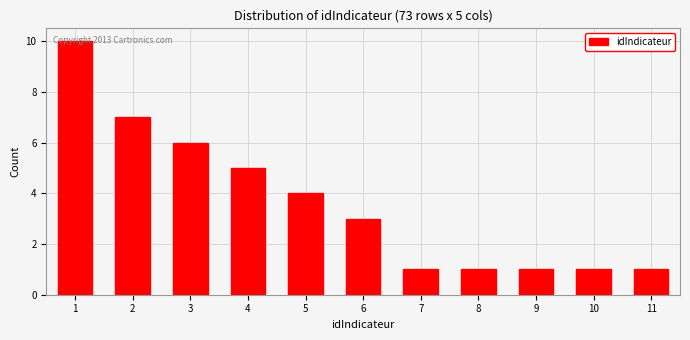

Which range on the x-axis has the tallest bar?

0.5 to 1.5